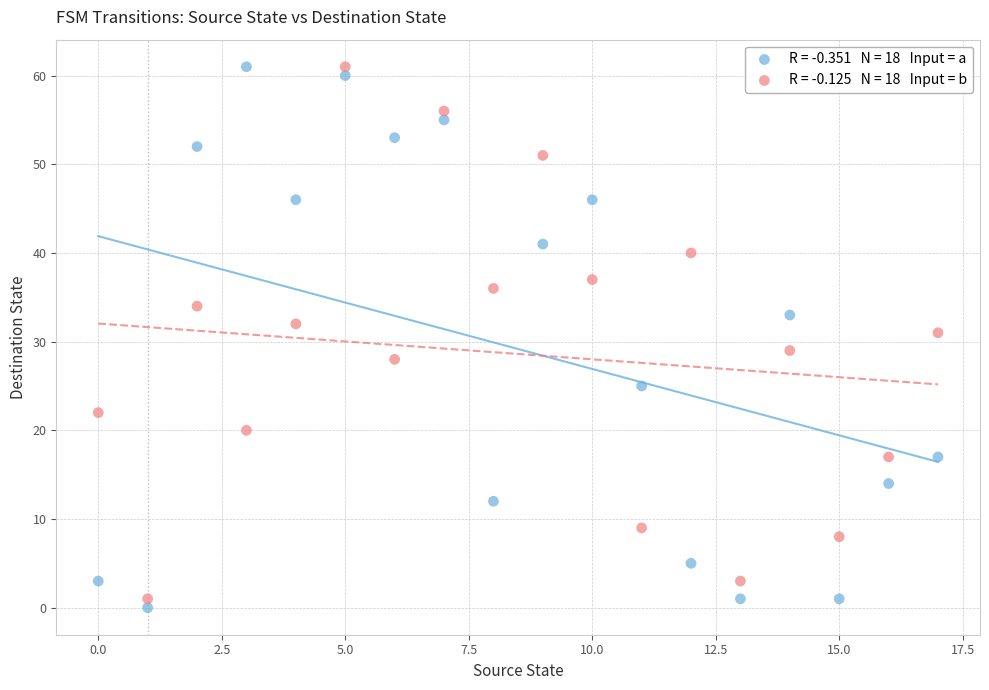

Across all data points, what is the range of Y values (max minus min)?

61